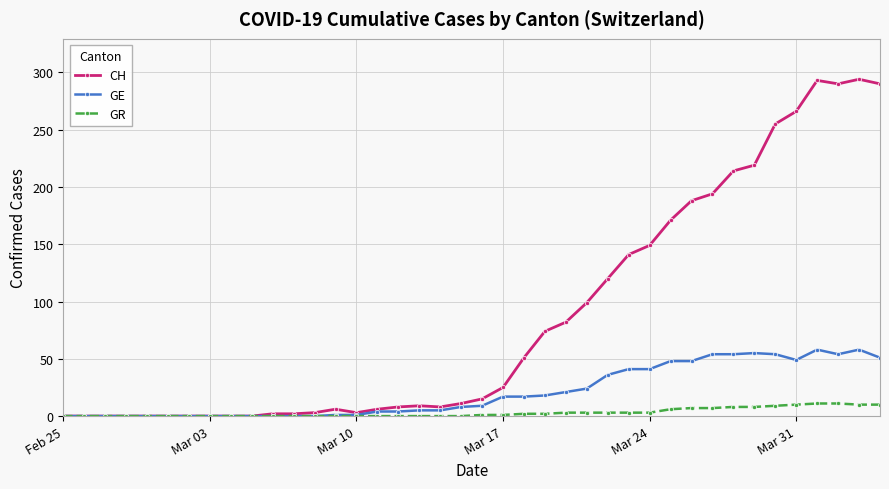

List the series in order of their peak value, lowest first.

GR, GE, CH